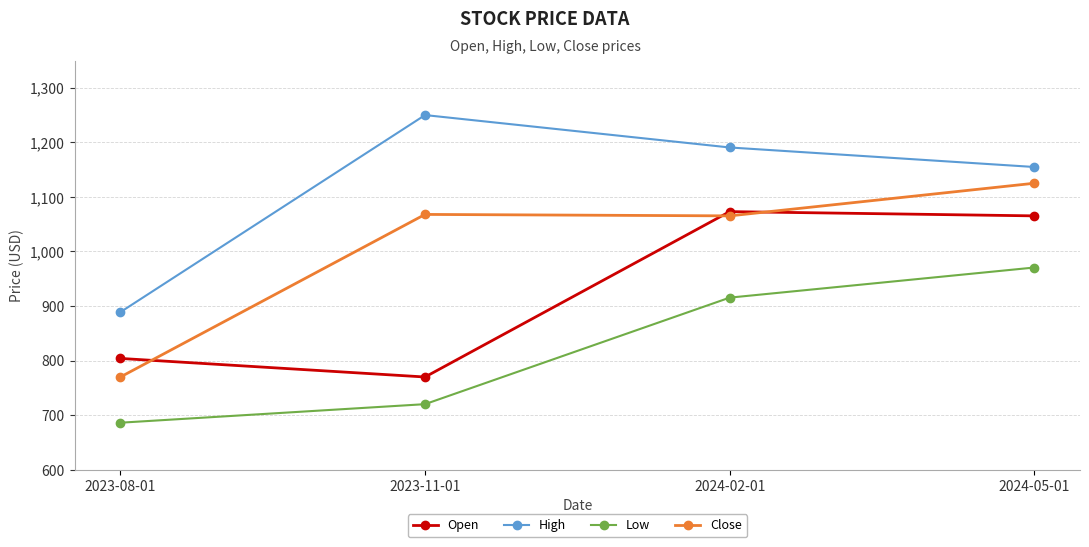

What is the difference between the maximum and minimum values in the Close series?

355.2